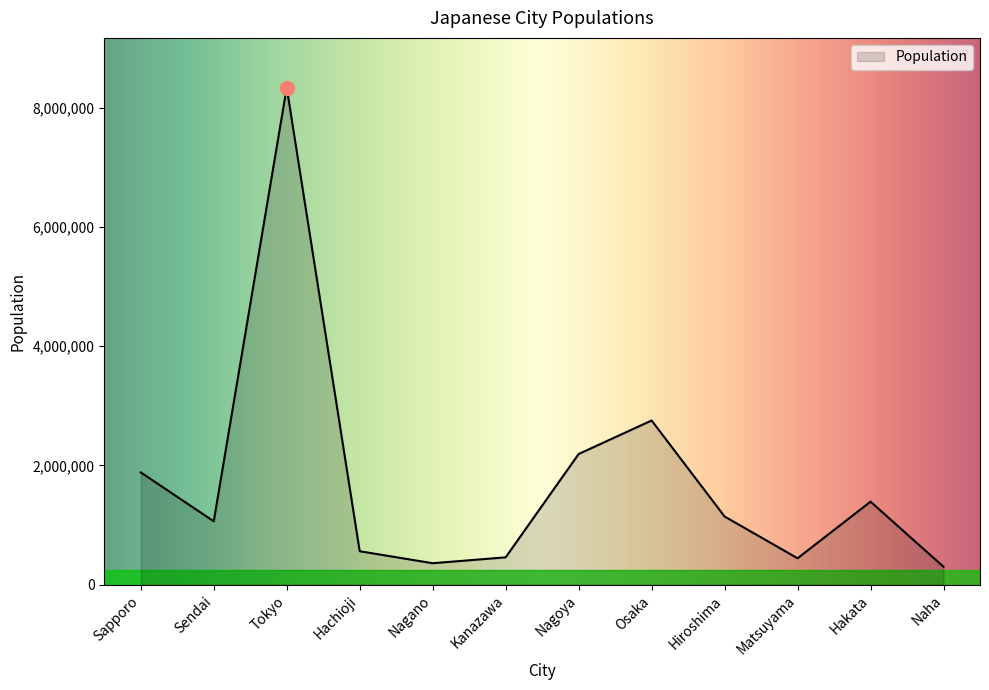

At which label is the value closest to 4318697?

Osaka